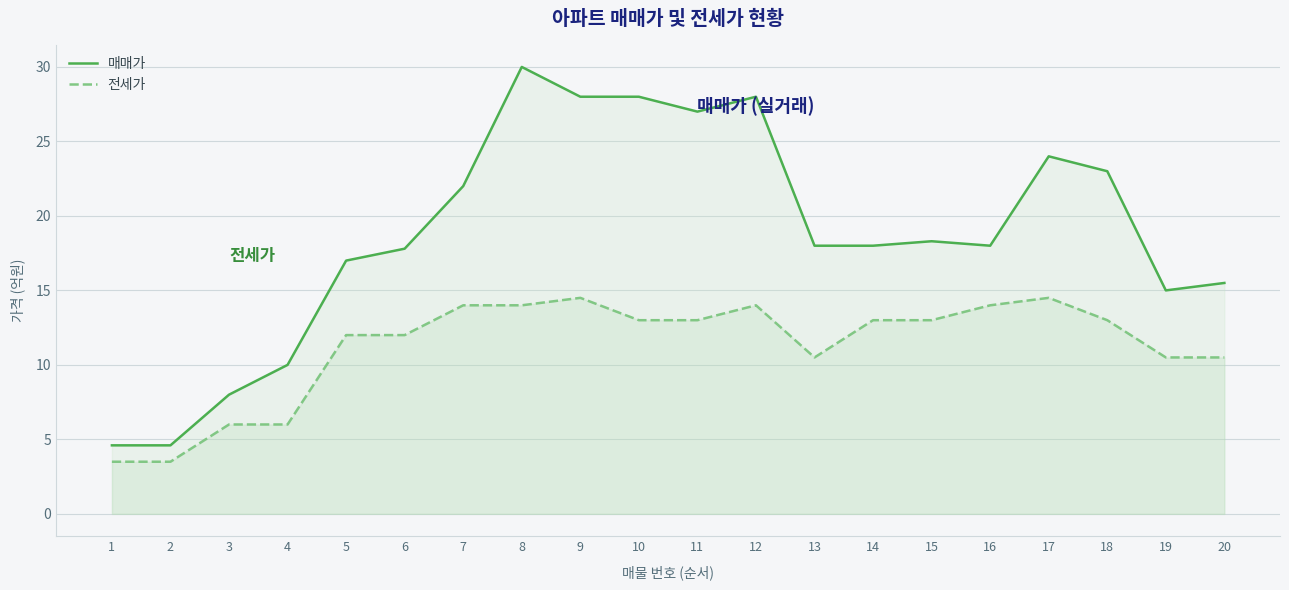

Which category has the highest value across all series?

8